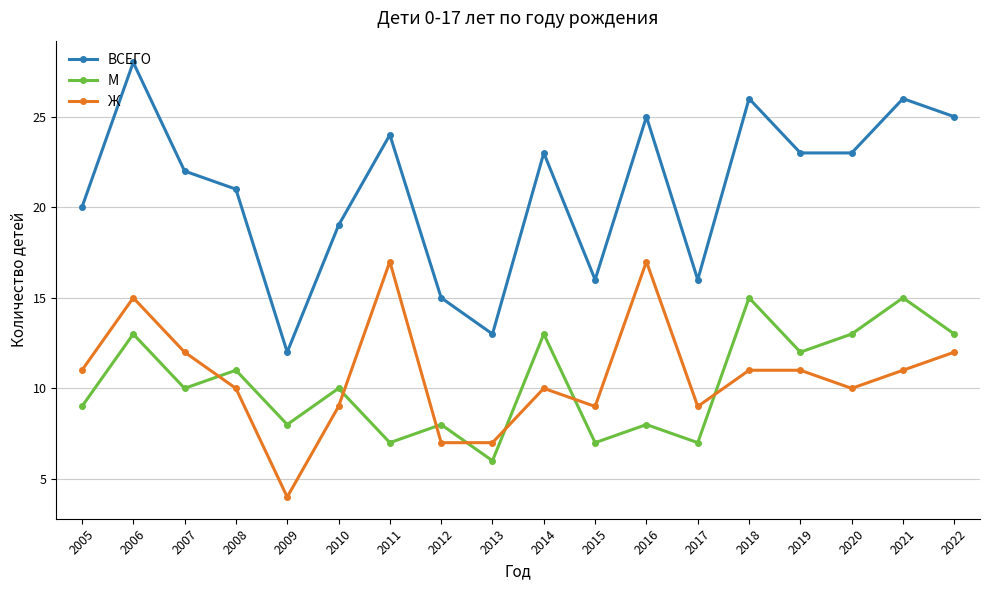

What is the maximum value shown in the chart?

28